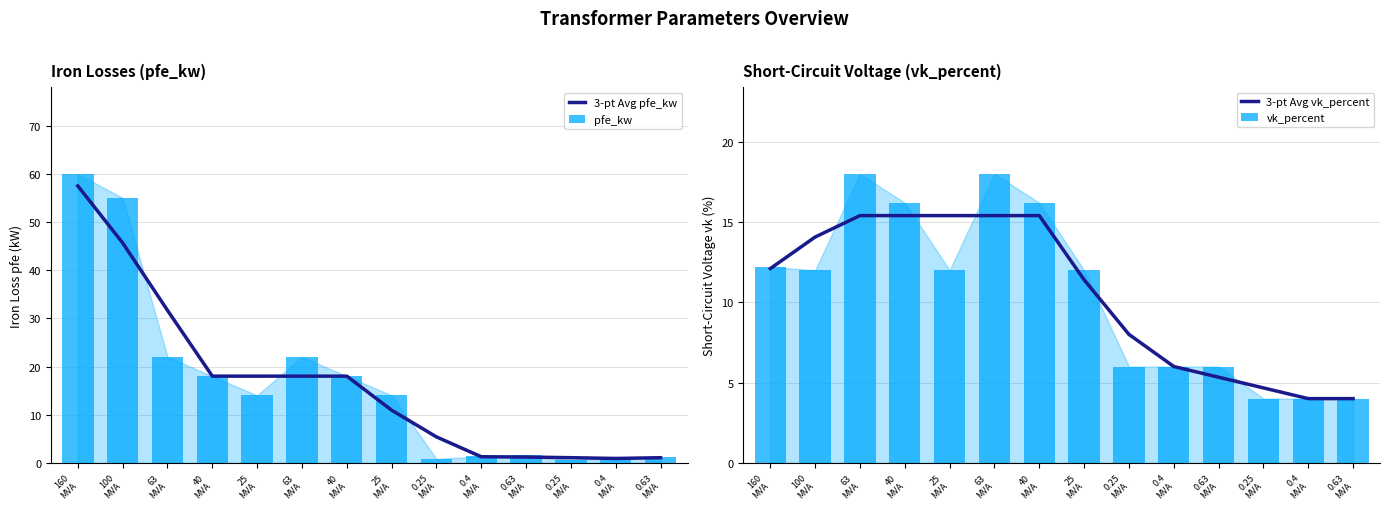

What is the label of the 3rd bar from the left?

63
MVA